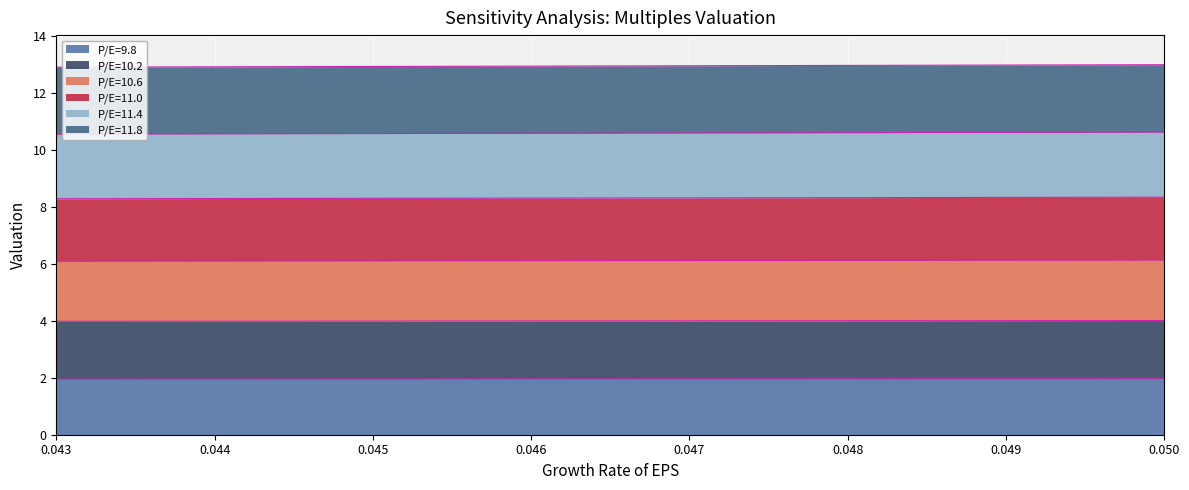

True or false: P/E=10.6 has a value of 2.9 at 0.045.

False